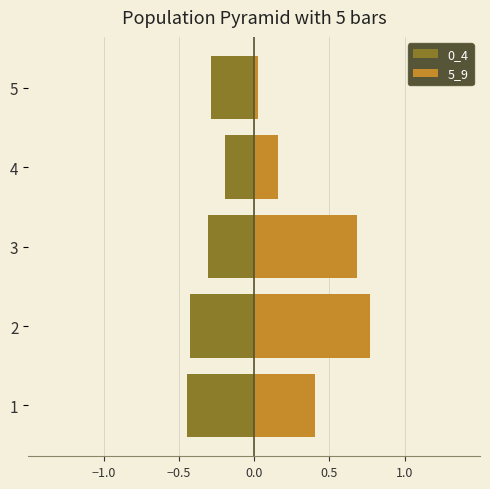

Does the chart contain stacked bars?

No